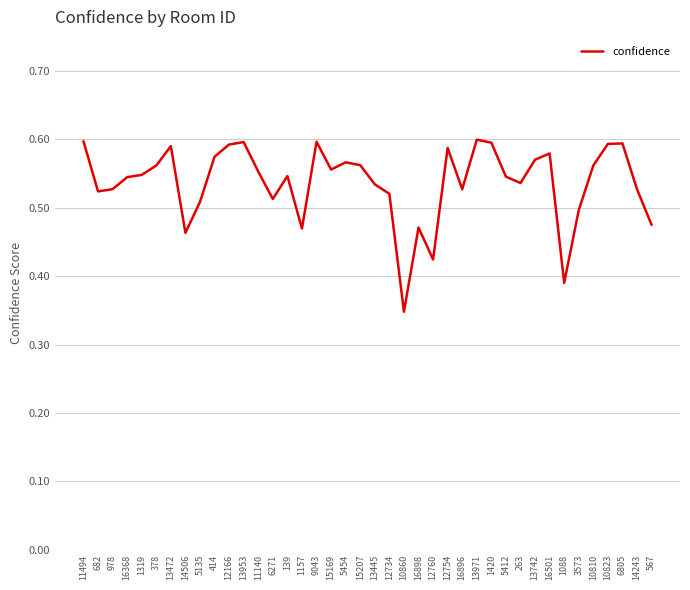

Which category has the lowest value across all series?

10860